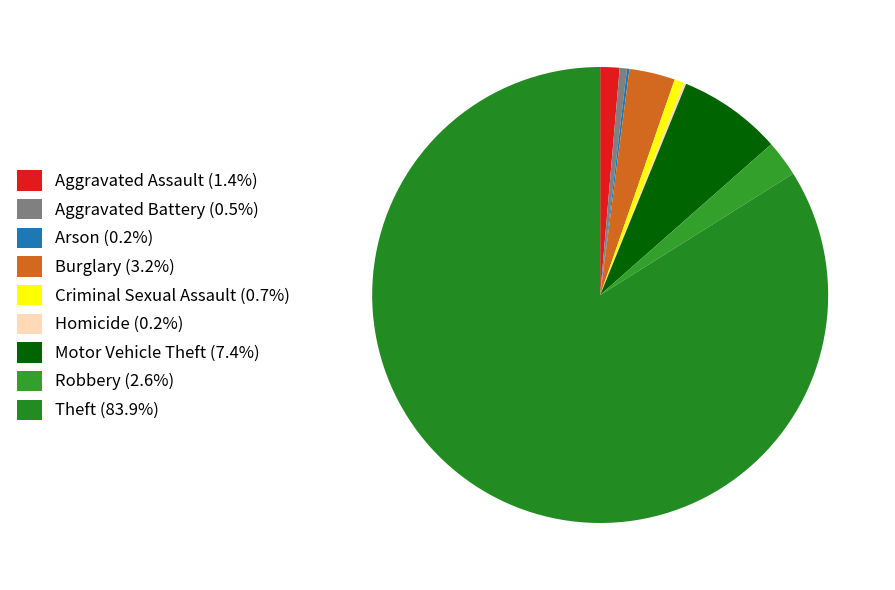

Which category has the biggest portion of the pie?

Theft